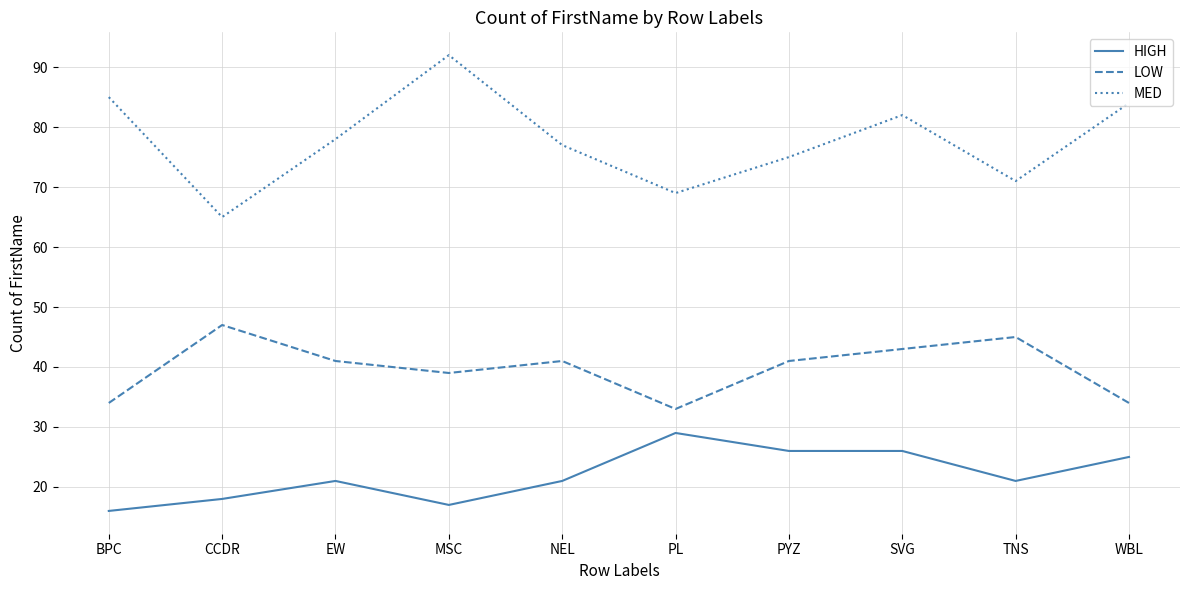

What is the approximate value of LOW at PYZ?

41